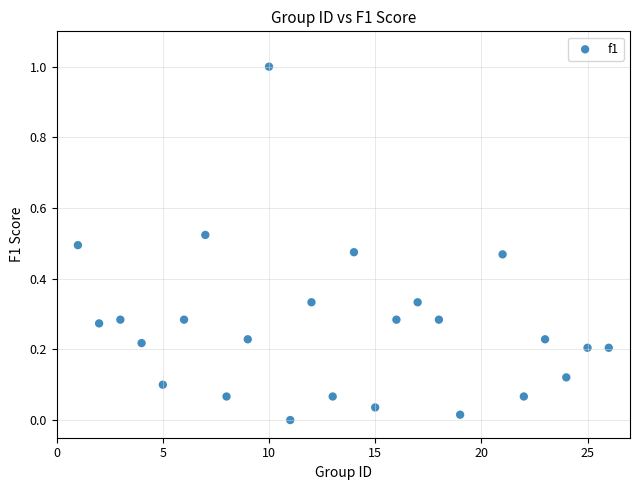

What is the range of Y values (max minus min)?

1.0